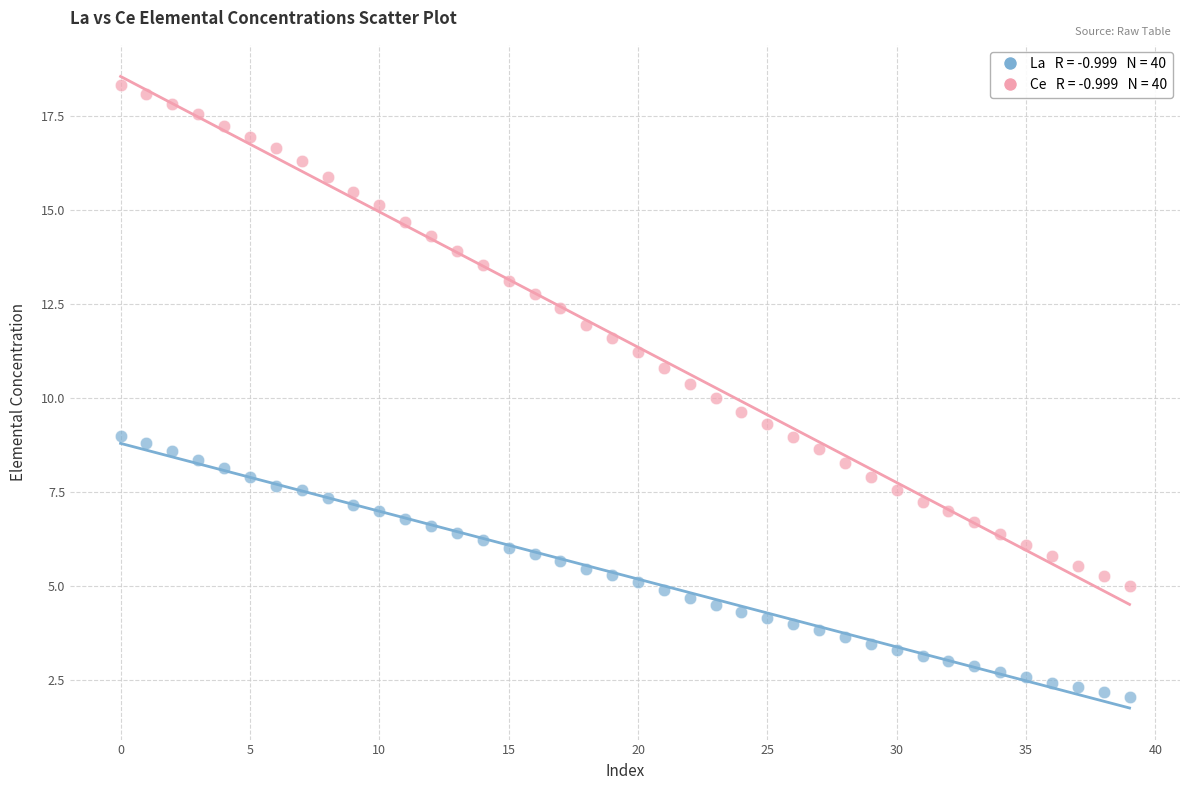

Across all data points, what is the range of Y values (max minus min)?

16.3